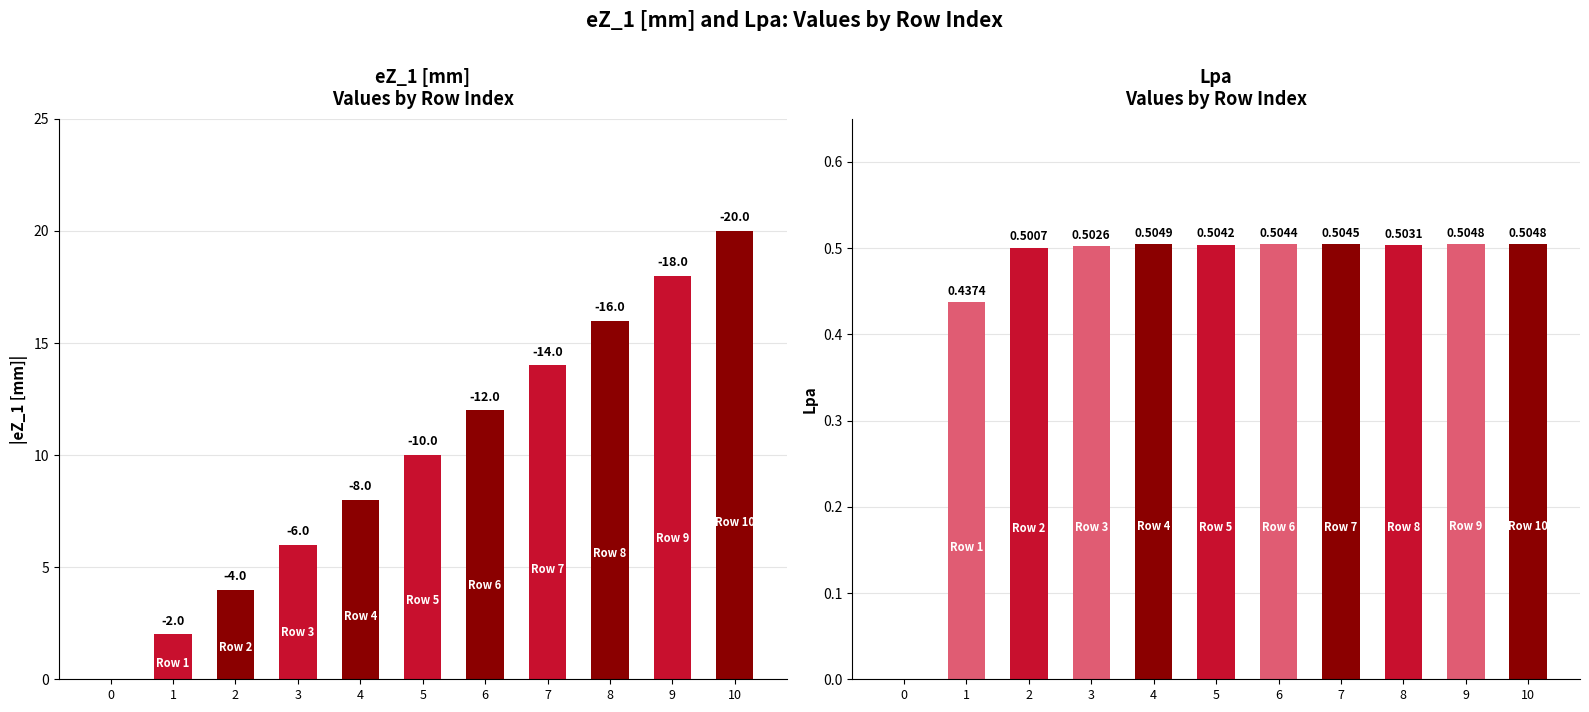

Where does the eZ_1 [mm] series first go above 10?

6